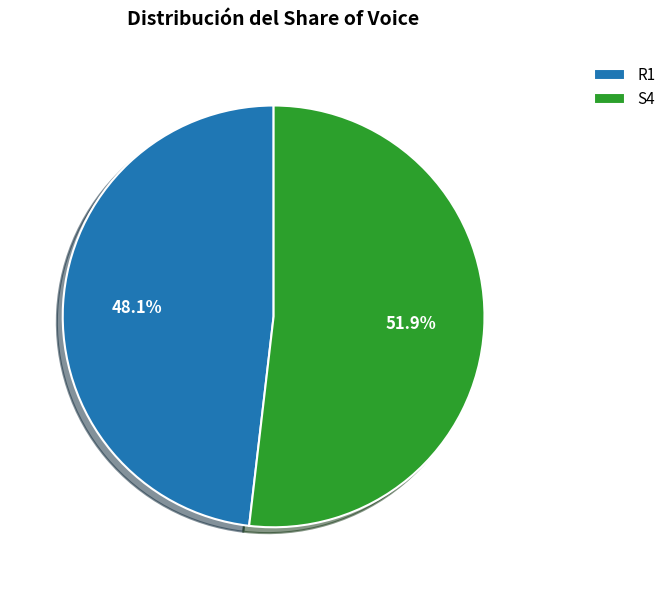

To the nearest percent, what is the difference between the S4 and R1 slice percentages?

4%